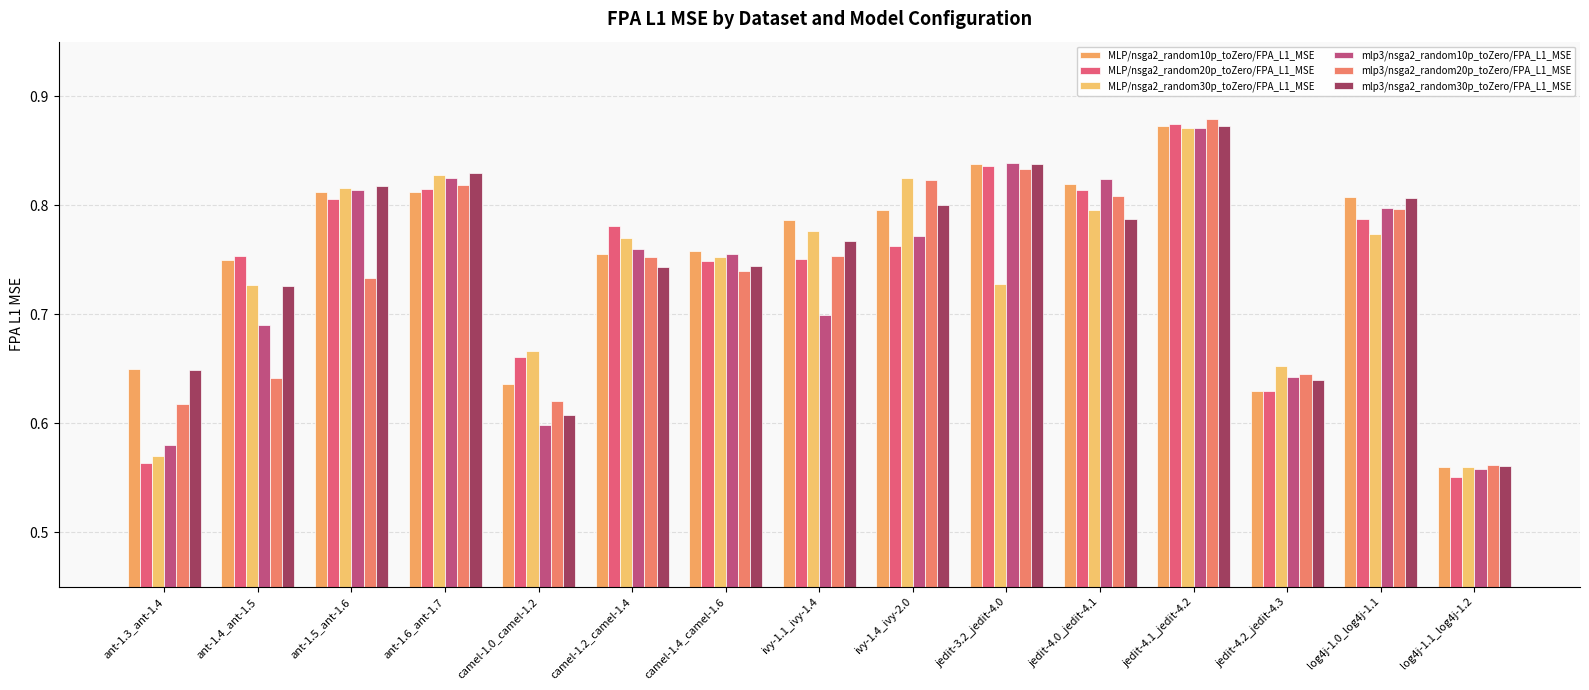

What is the label of the 6th bar from the right?

jedit-3.2_jedit-4.0